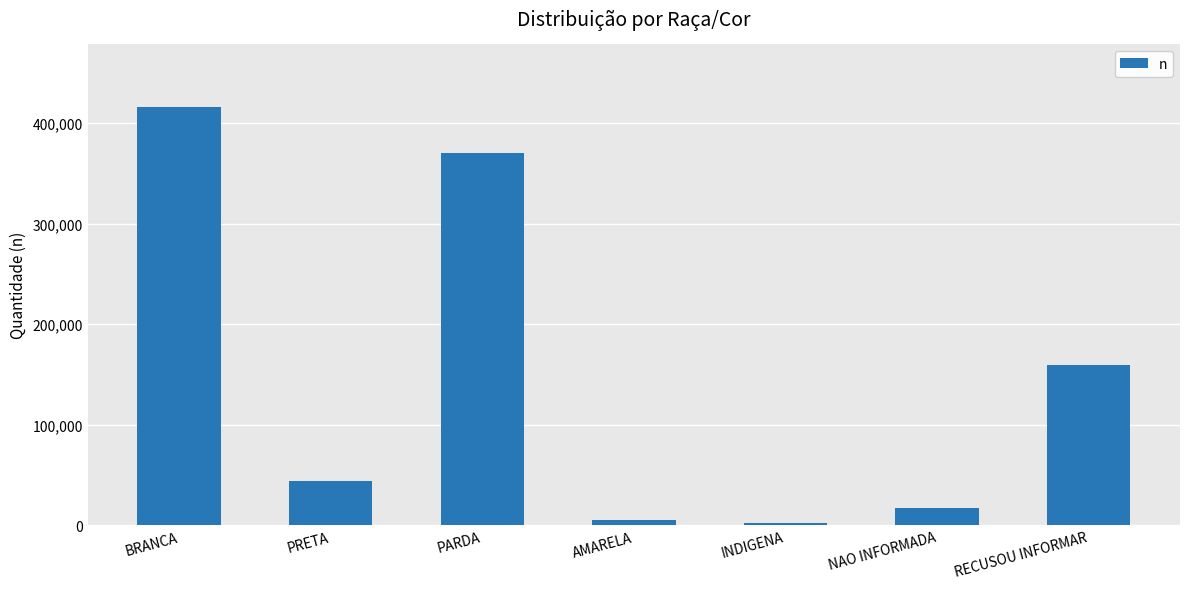

Reading left to right, what are all the values shown in this chart?

BRANCA=416009	PRETA=43630	PARDA=370032	AMARELA=5344	INDIGENA=2384	NAO INFORMADA=17010	RECUSOU INFORMAR=159785